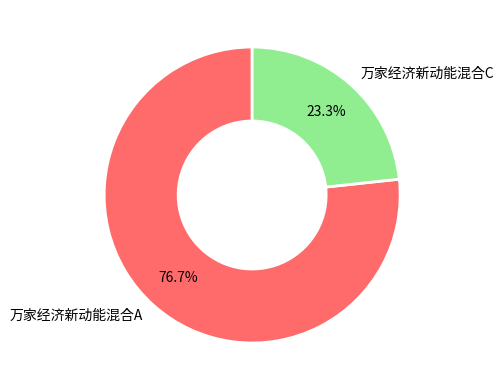

Which category has the smallest portion of the pie?

万家经济新动能混合C